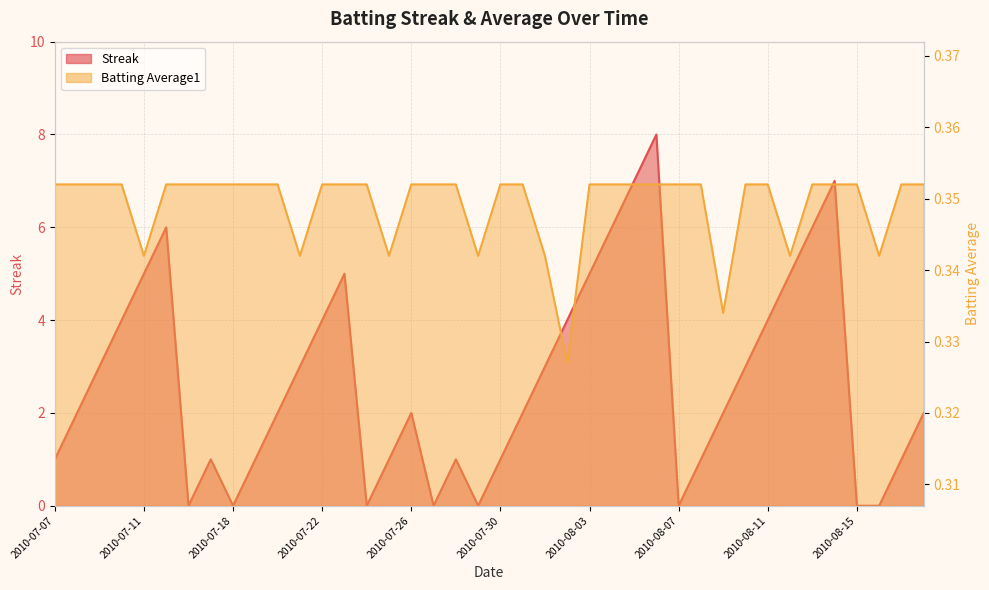

Is it true that Batting Average1 equals 0.1 at 2010-07-11?

False